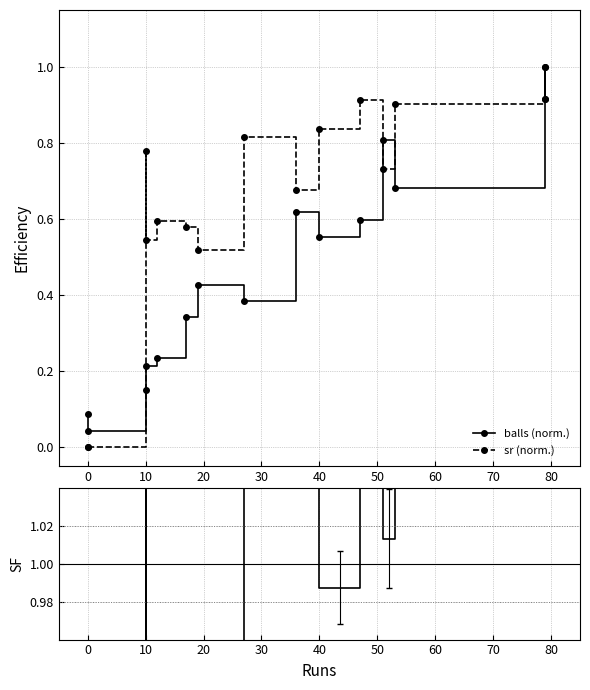

Between which two adjacent categories do sr (norm.) and balls (norm.) first intersect?

0 and 10